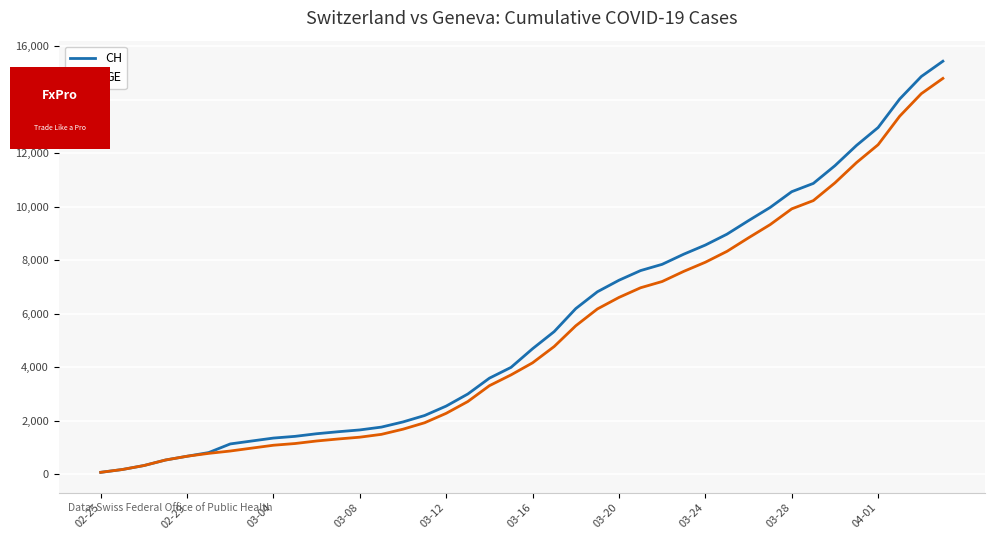

Which series has the widest spread of values?

CH